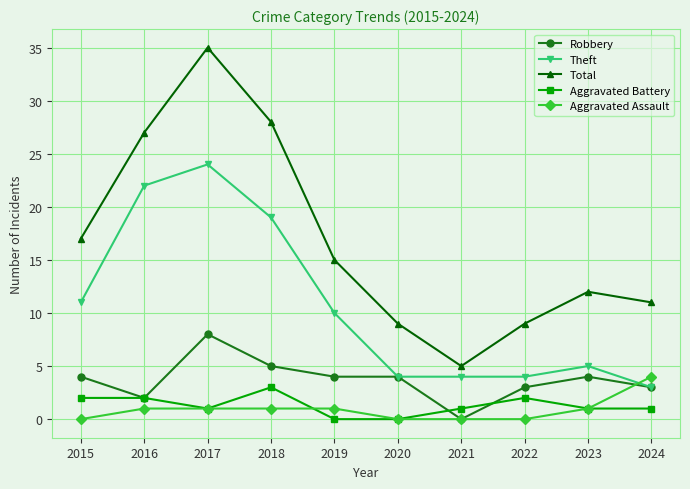

At which category does Aggravated Battery reach its first local valley?

2017